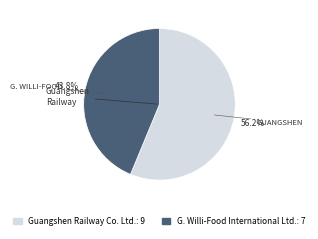

Combined, what portion of the pie is Guangshen Railway Co. Ltd. and G. Willi-Food International Ltd.?

100.0%